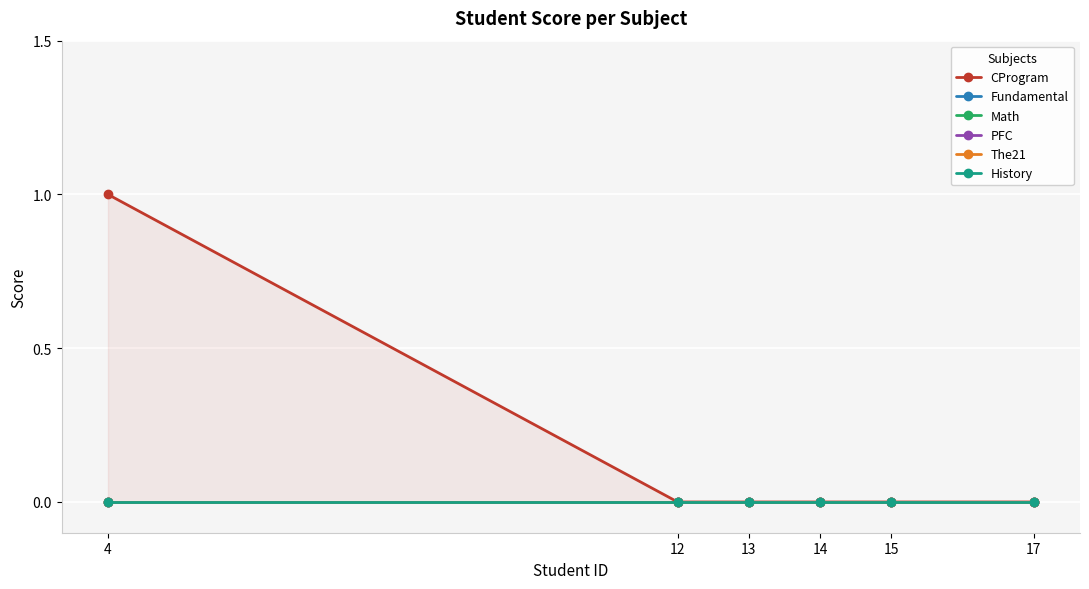

At which category is the sum across all series the highest?

4